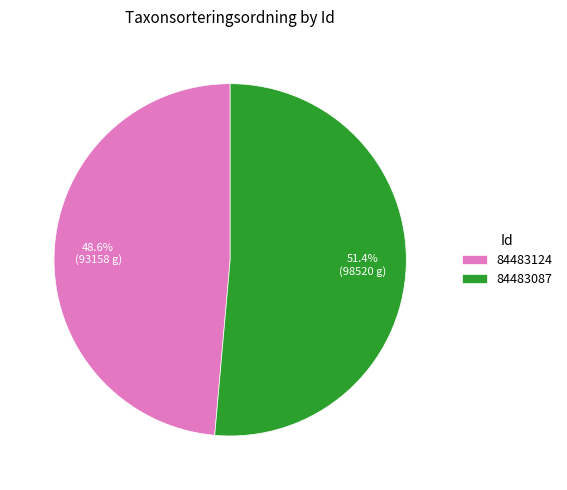

How many slices are in this pie chart?

2